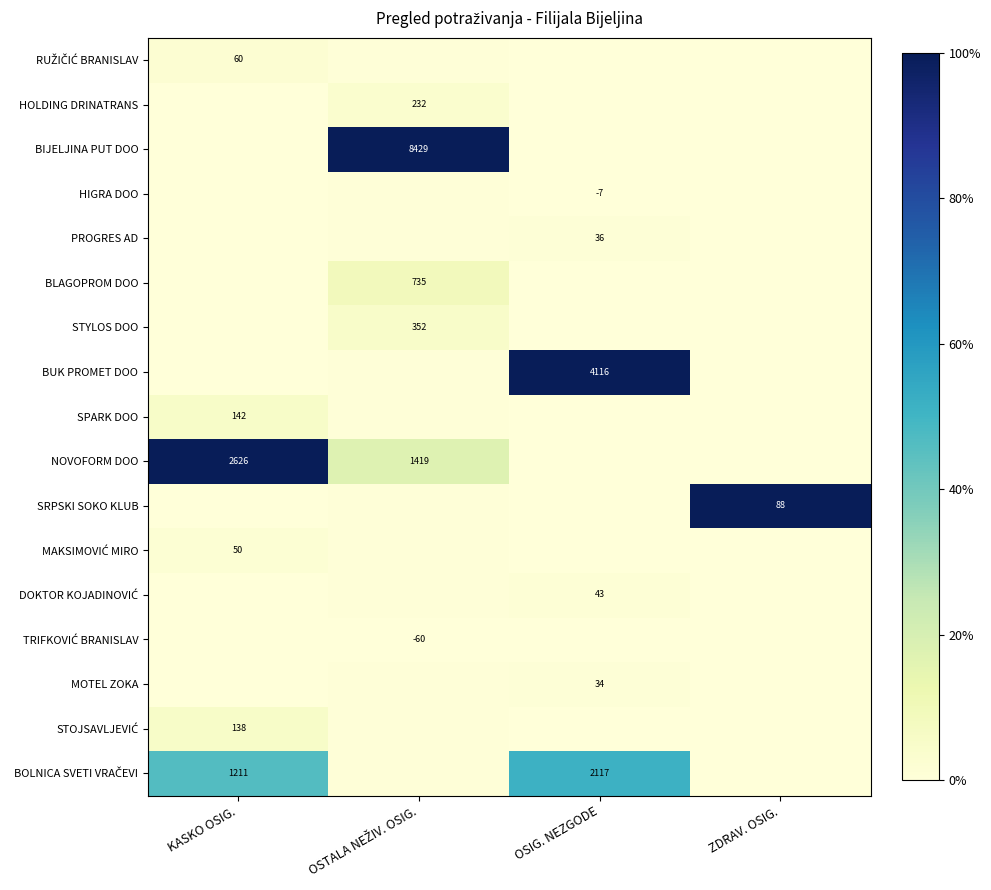

Which category has the highest value in the BLAGOPROM DOO series?

OSTALA NEŽIV. OSIG.